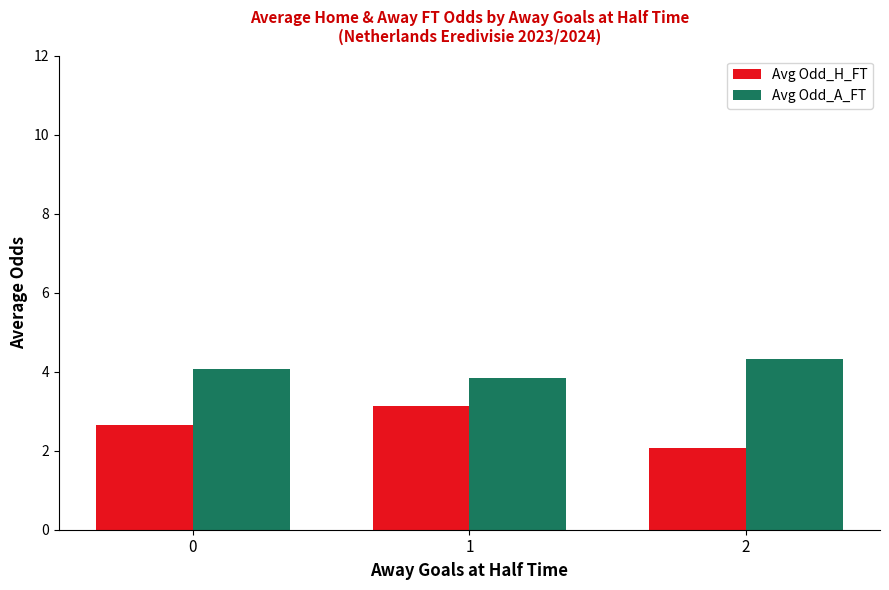

What is the maximum value for Avg Odd_H_FT?

3.1